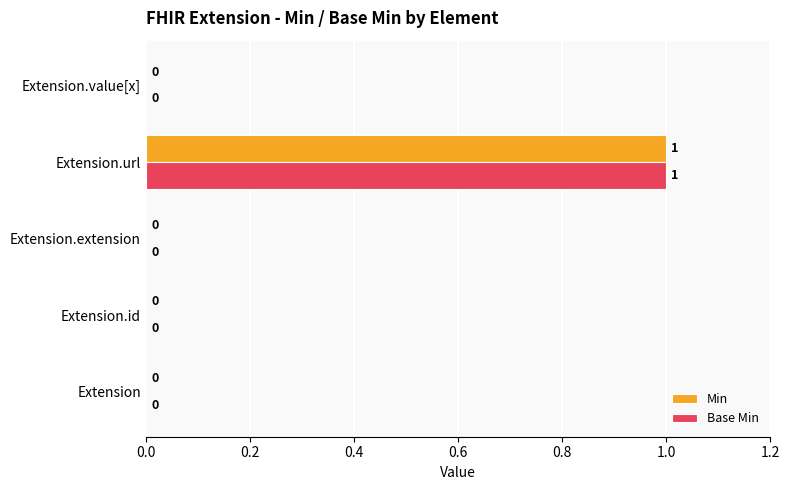

How many values in Base Min are above zero?

1